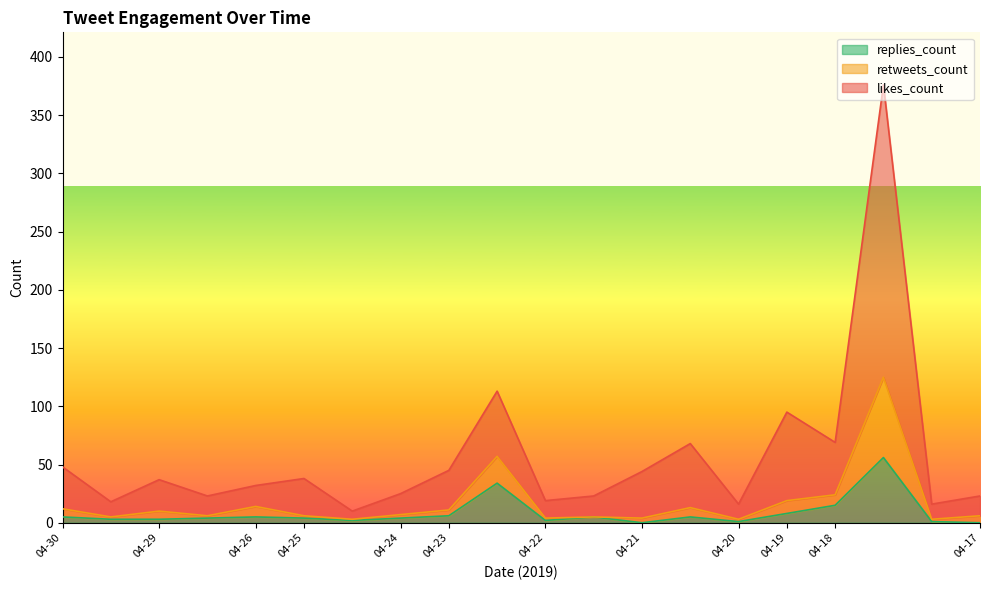

The value of replies_count at 2019-04-17 is 0. True or false?

True